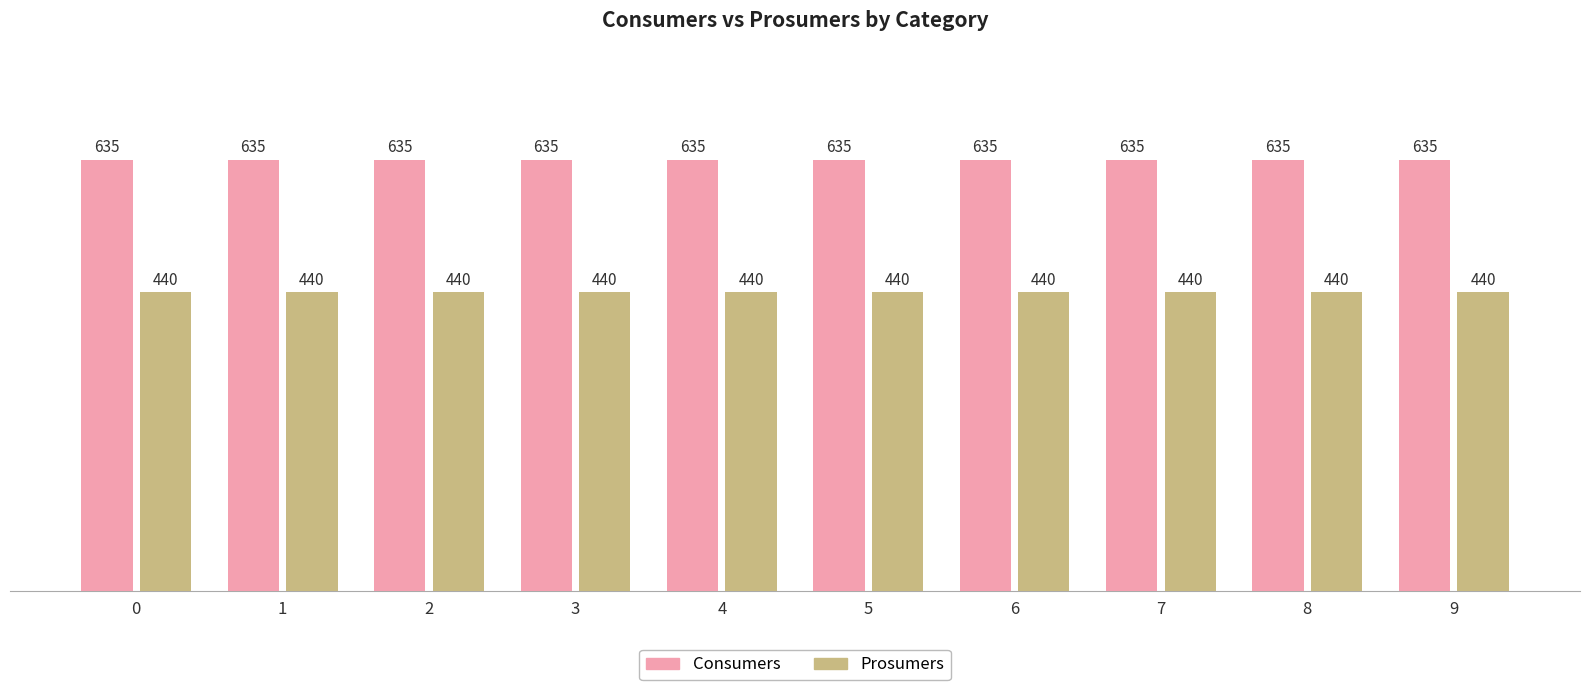

What is the difference between the highest and lowest values at 6?

195